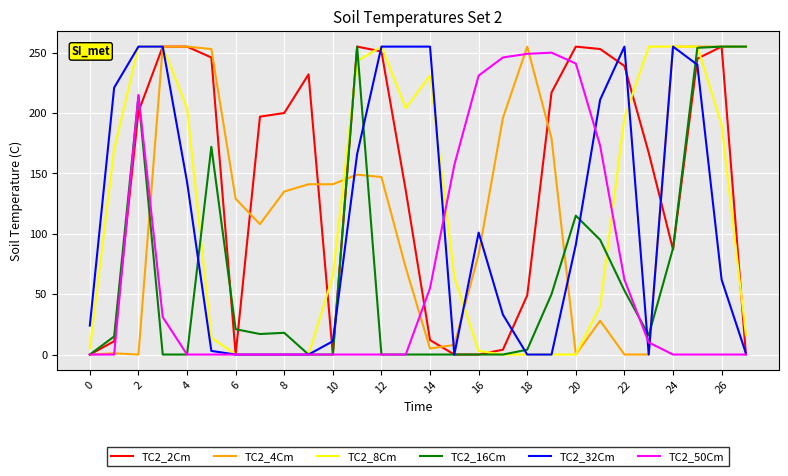

Which series has the largest total across all categories?

TC2_2Cm